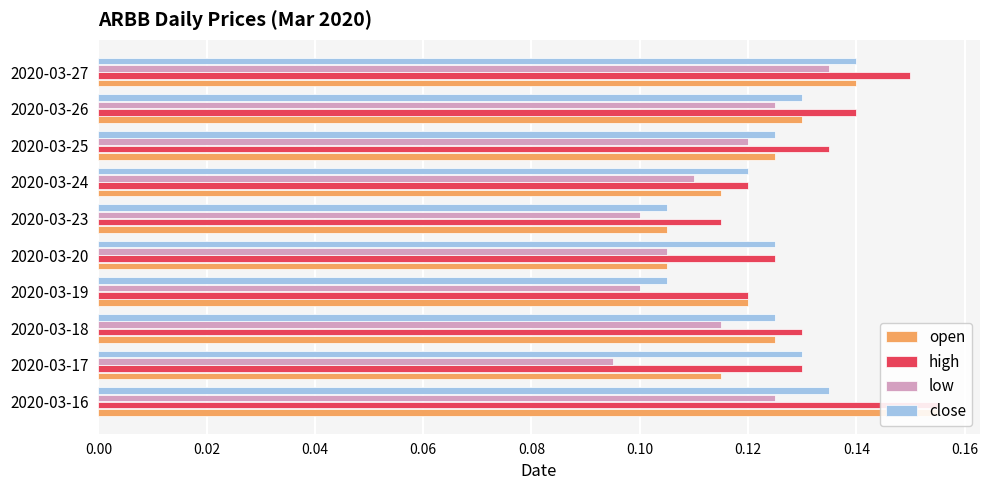

Which series has the widest spread of values?

open